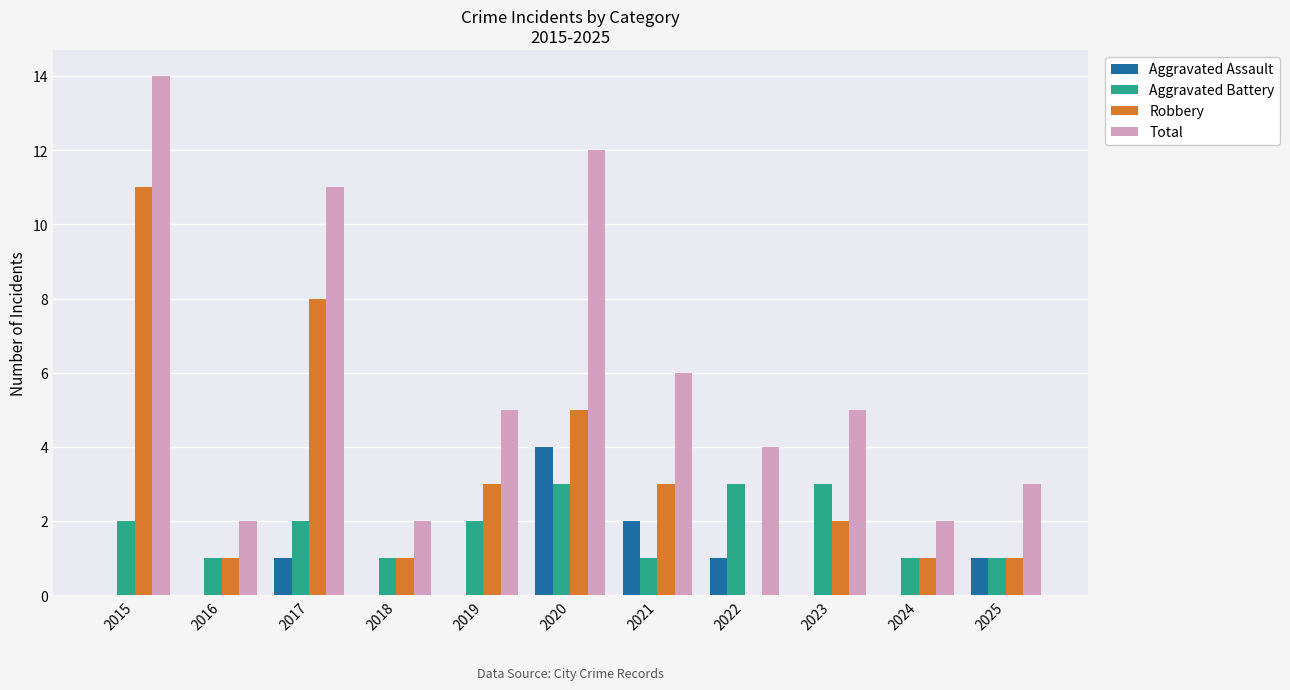

At which category is the sum across all series the highest?

2015